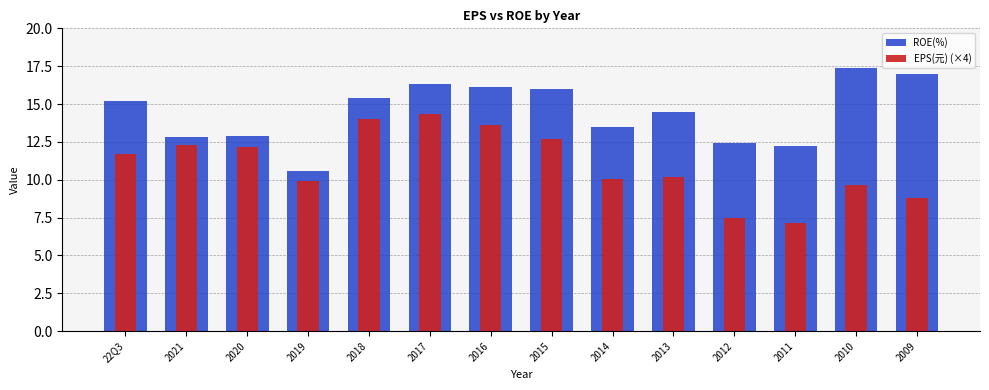

Rank the series at 22Q3 from lowest to highest value.

EPS(元) (×4), ROE(%)